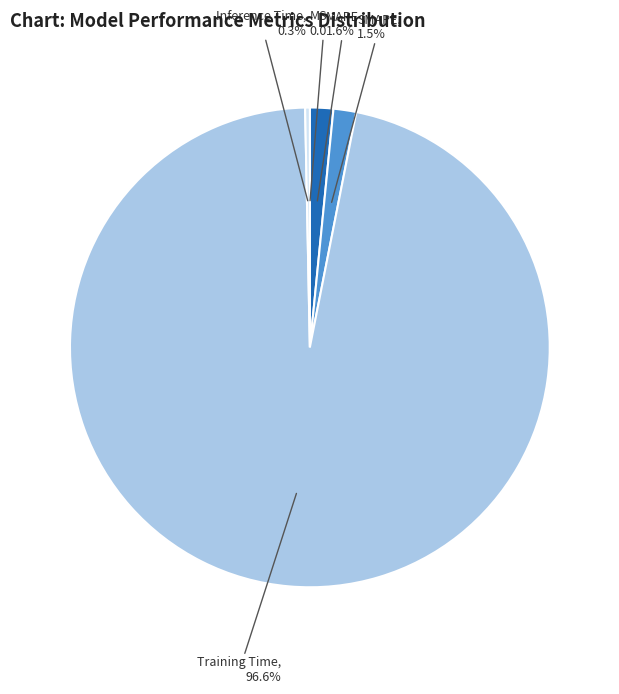

Combined, do MAPE and SMAPE account for over 50%?

No